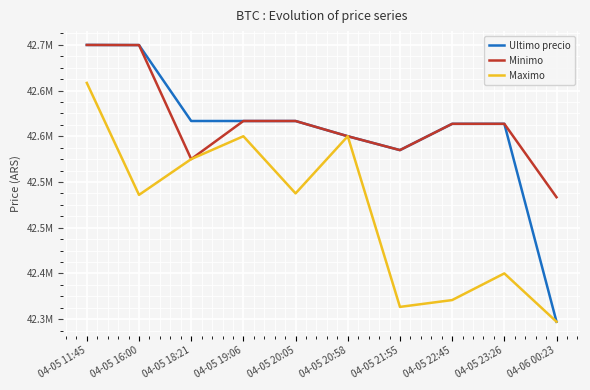

What are all the series names shown in the legend?

Ultimo precio, Minimo, Maximo